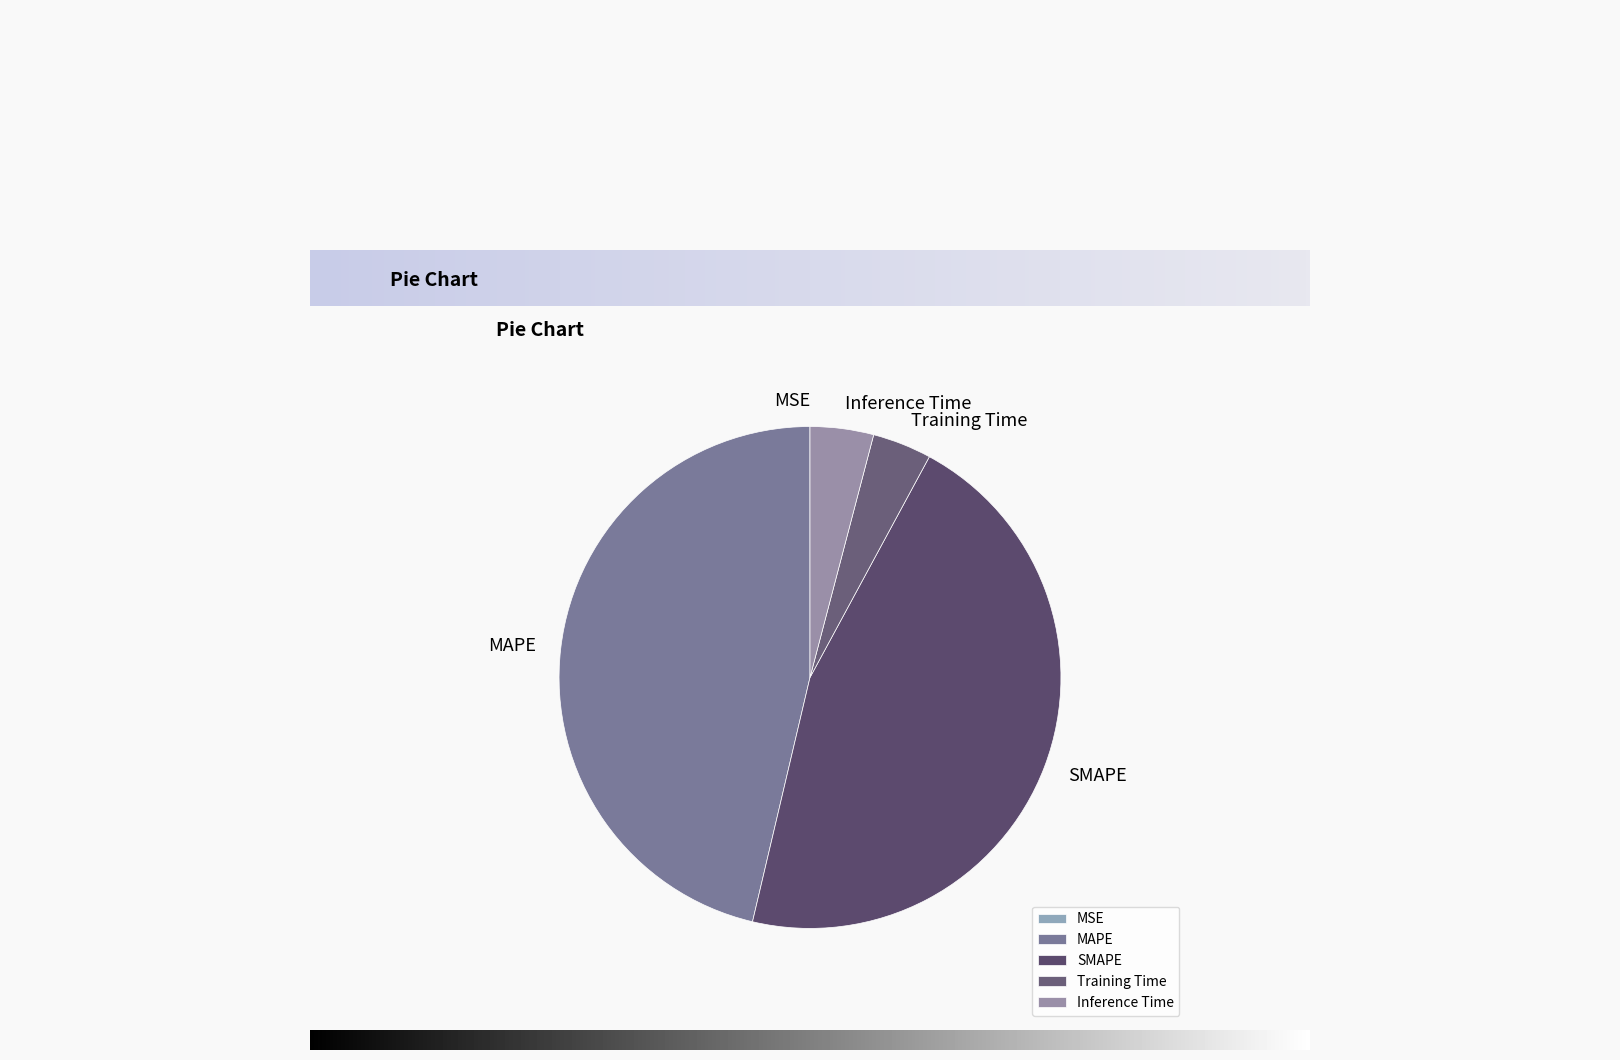

True or false: Inference Time accounts for 4% of the total.

True